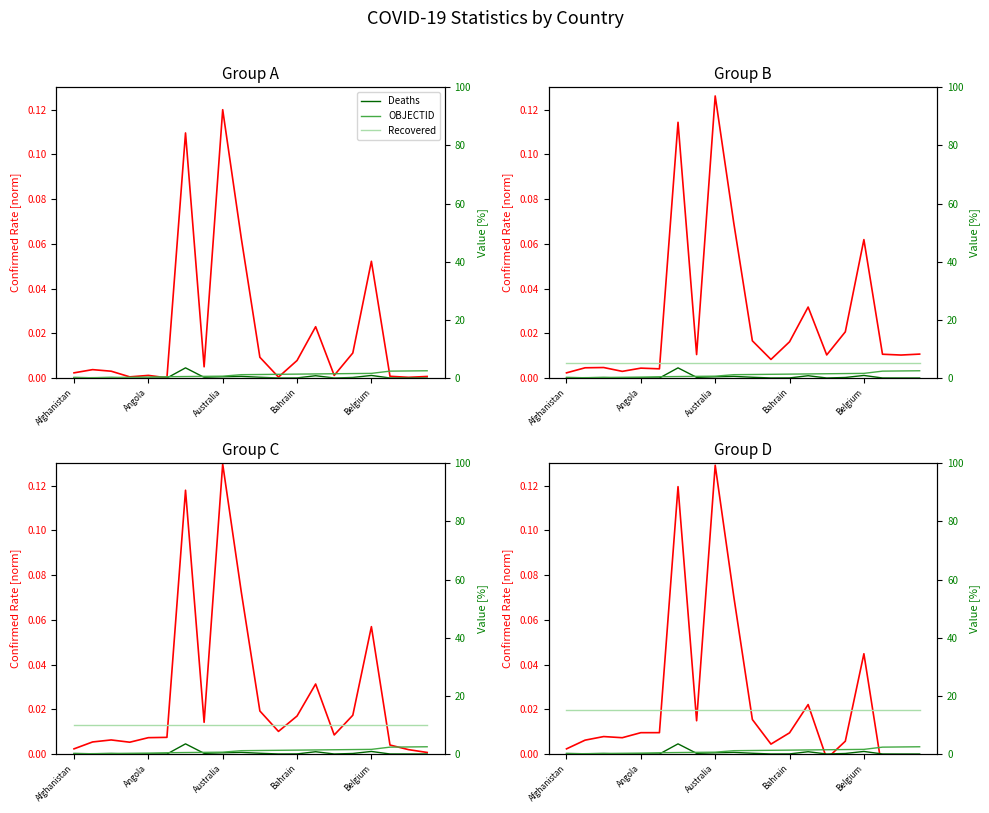

How many data points does each series have?

20